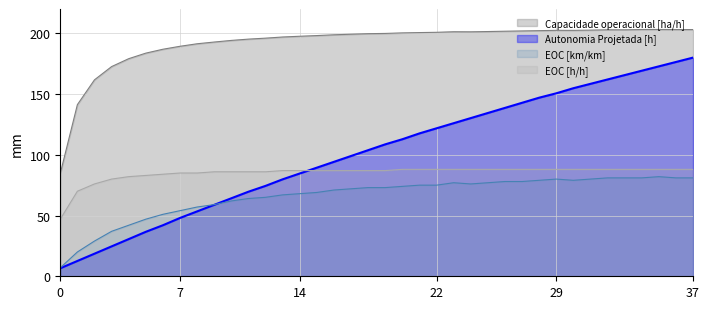

Reading right to left, list all the values displayed in this chart.

Capacidade operacional [ha/h]: 203.1	203.1	203.2	203.1	202.9	202.9	202.6	202.4	202.4	202.2	201.9	201.7	201.4	201.2	201.3	200.8	200.6	200.3	199.9	199.7	199.2	198.8	198.1	197.6	197.0	196.0	195.2	194.1	192.8	191.4	189.3	186.9	183.7	179.1	172.6	161.7	141.3	84.7
Autonomia Projetada [h]: 180.0	176.4	172.8	169.2	165.6	162.0	158.4	154.8	150.6	147.0	142.8	138.6	134.4	130.2	126.0	121.8	117.6	112.8	108.6	103.8	99.0	94.2	89.4	84.6	79.8	74.4	69.6	64.2	58.8	53.4	48.0	42.0	36.6	30.6	24.6	18.6	12.6	6.6
EOC [km/km]: 81.0	81.0	82.0	81.0	81.0	81.0	80.0	79.0	80.0	79.0	78.0	78.0	77.0	76.0	77.0	75.0	75.0	74.0	73.0	73.0	72.0	71.0	69.0	68.0	67.0	65.0	64.0	62.0	59.0	57.0	54.0	51.0	47.0	42.0	37.0	29.0	20.0	7.0
EOC [h/h]: 88.0	88.0	88.0	88.0	88.0	88.0	88.0	88.0	88.0	88.0	88.0	88.0	88.0	88.0	88.0	88.0	88.0	88.0	87.0	87.0	87.0	87.0	87.0	87.0	87.0	86.0	86.0	86.0	86.0	85.0	85.0	84.0	83.0	82.0	80.0	76.0	70.0	47.0